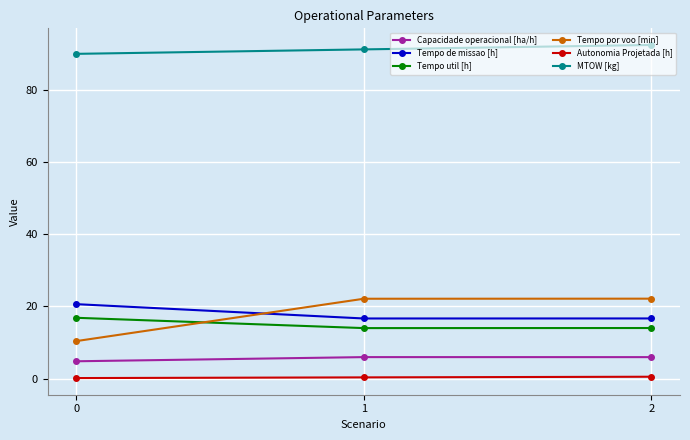

Between 0 and 2, which series saw the biggest shift?

Tempo por voo [min]